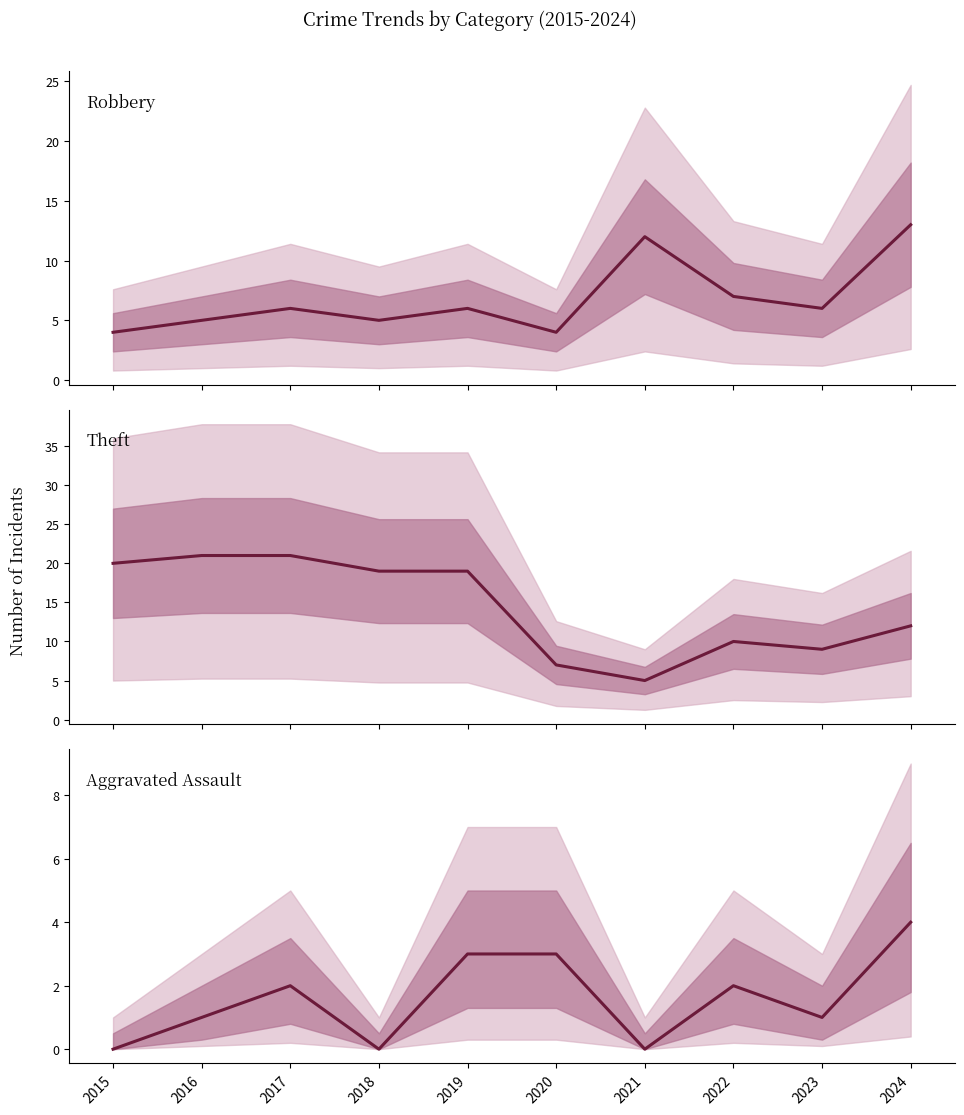

At which label does Robbery first exceed 6?

2021